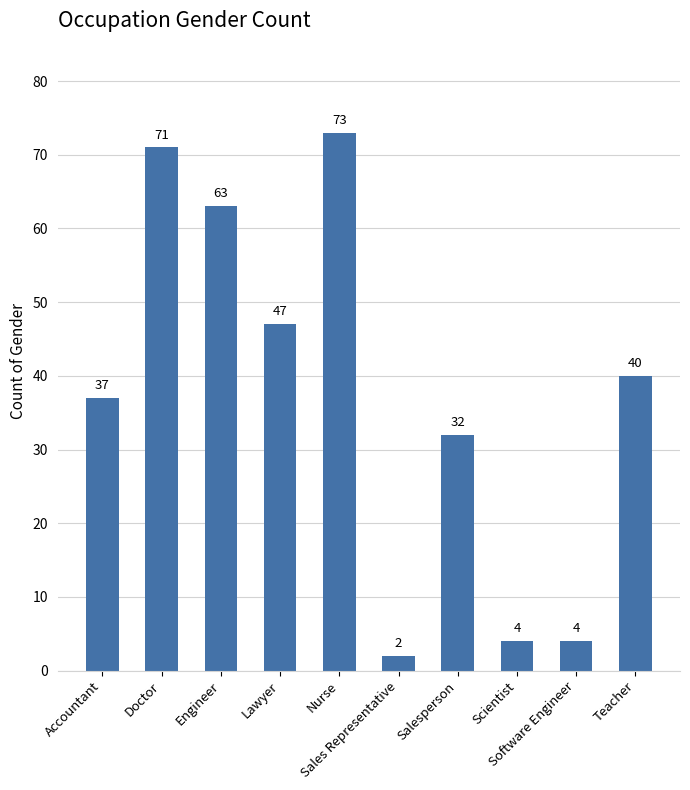

Are the bars grouped side by side (vs. stacked)?

No